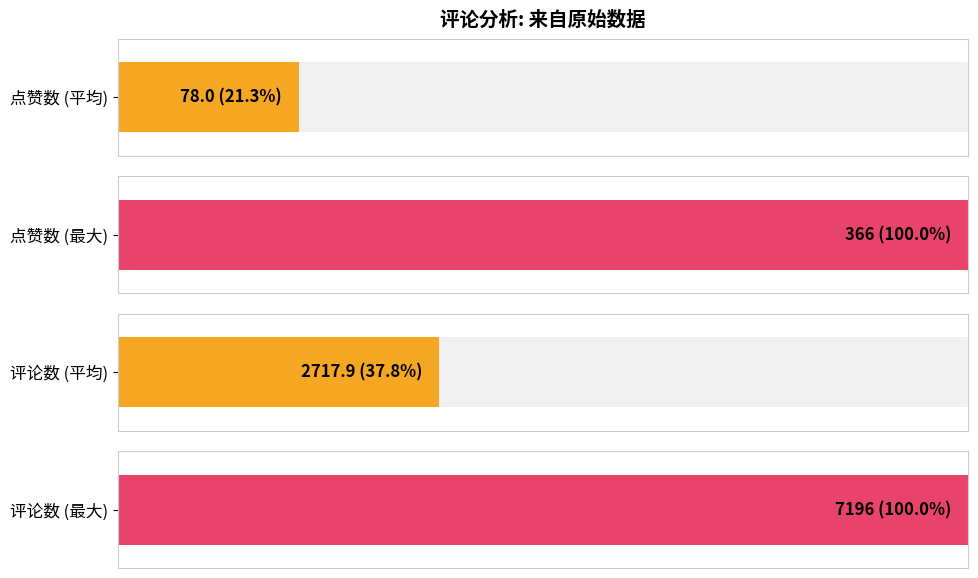

Which series has the largest range (max minus min)?

评论数